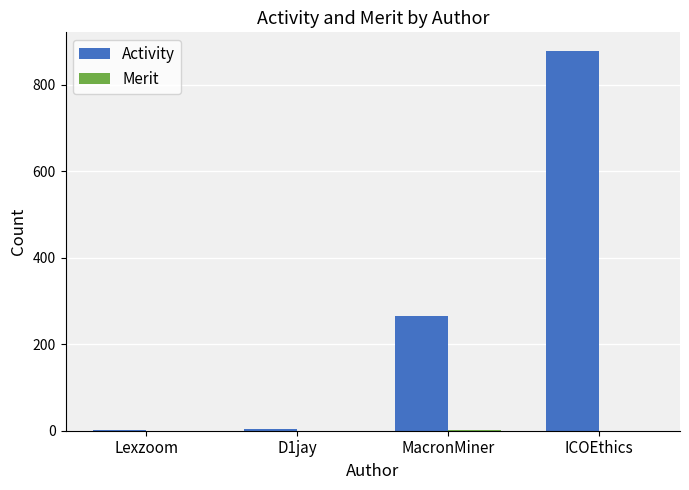

What is the greatest value displayed?

877